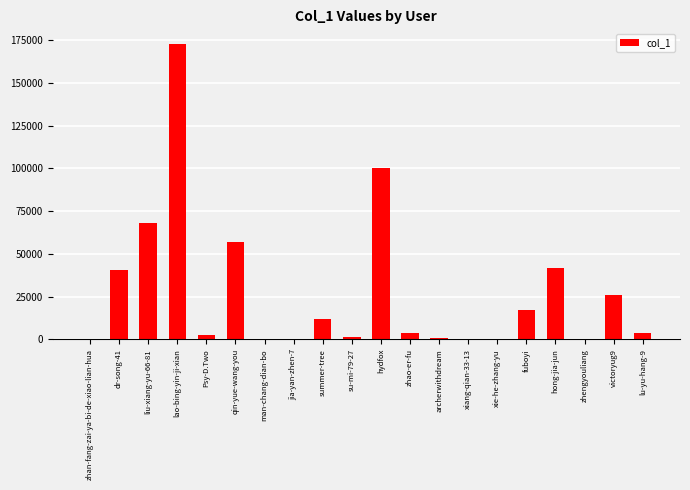

What is the difference between the values at su-mi-79-27 and hong-jia-jun?

40377